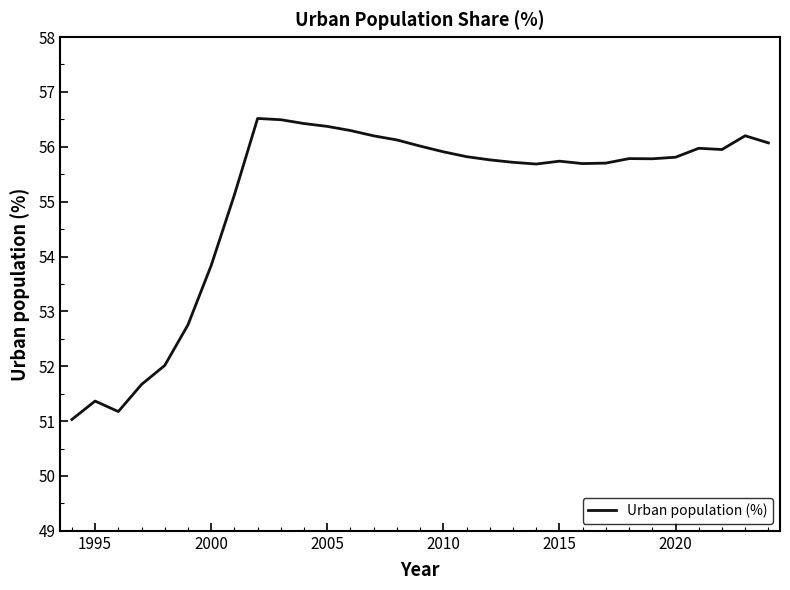

What is the smallest value displayed?

51.0